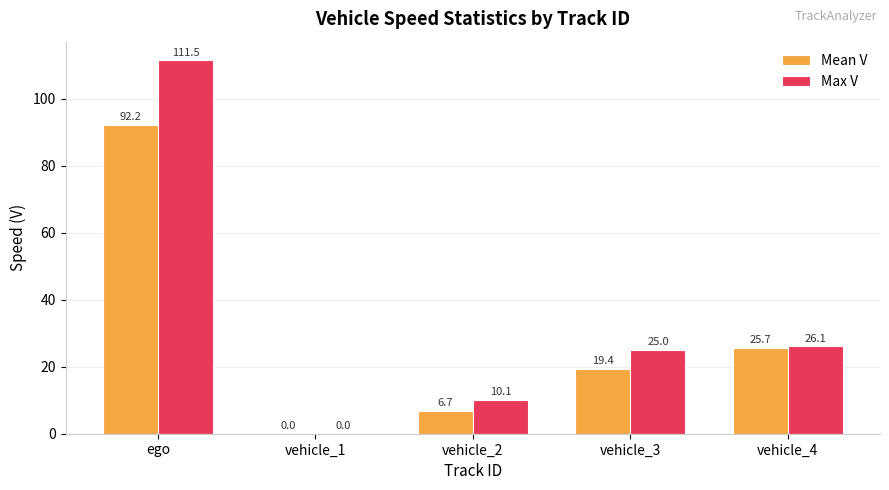

Which series changed the most between vehicle_3 and vehicle_4?

Mean V